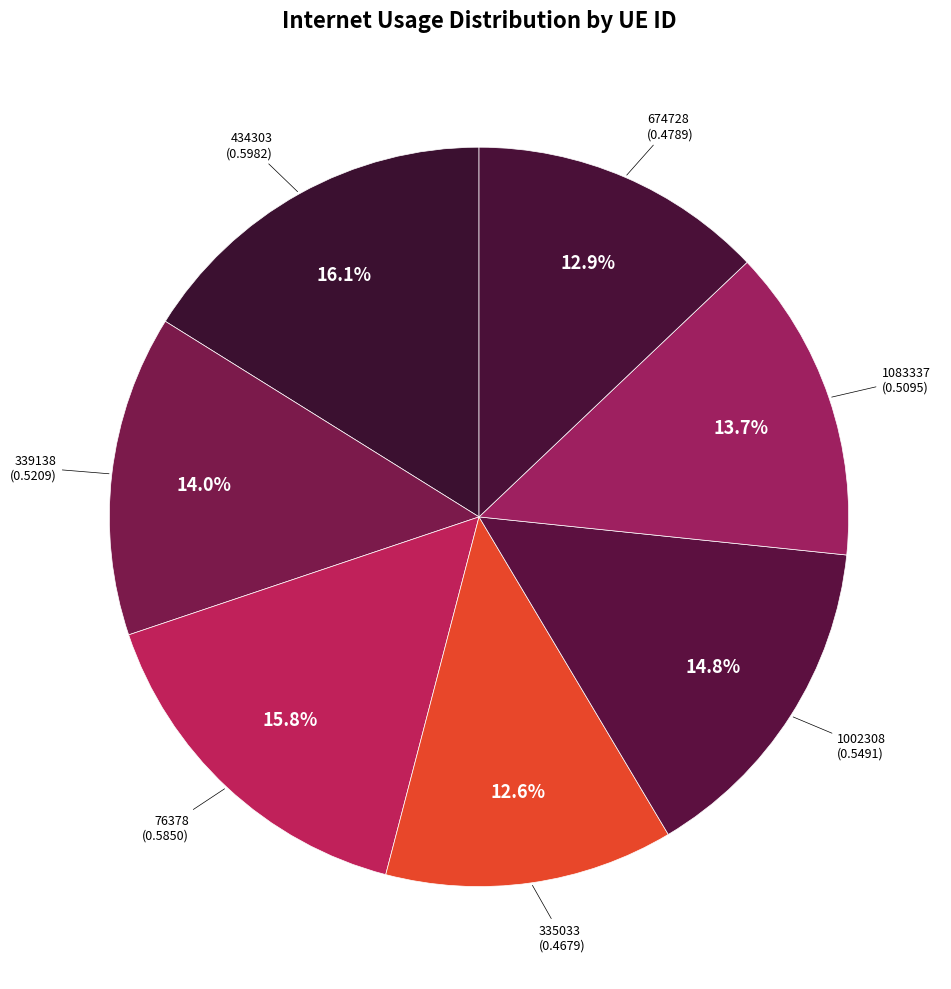

To the nearest percent, what is the difference between the 1083337 and 335033 slice percentages?

1%